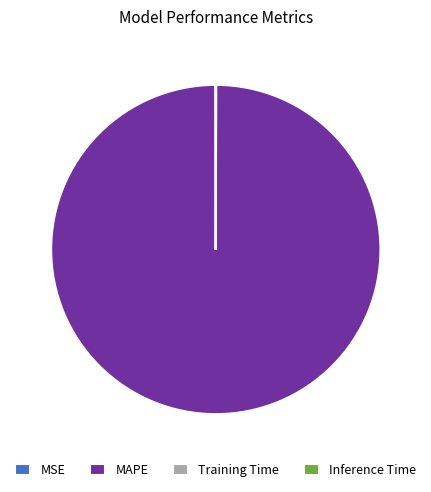

Is it true that MAPE is 95% of the pie?

False